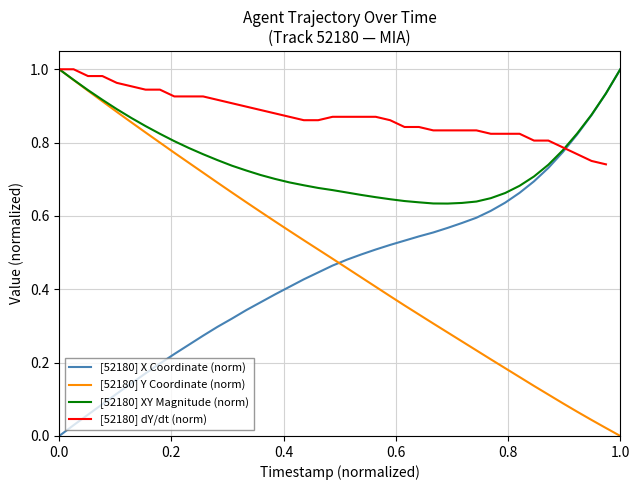

True or false: [52180] Y Coordinate (norm) and [52180] X Coordinate (norm) cross at least once.

True